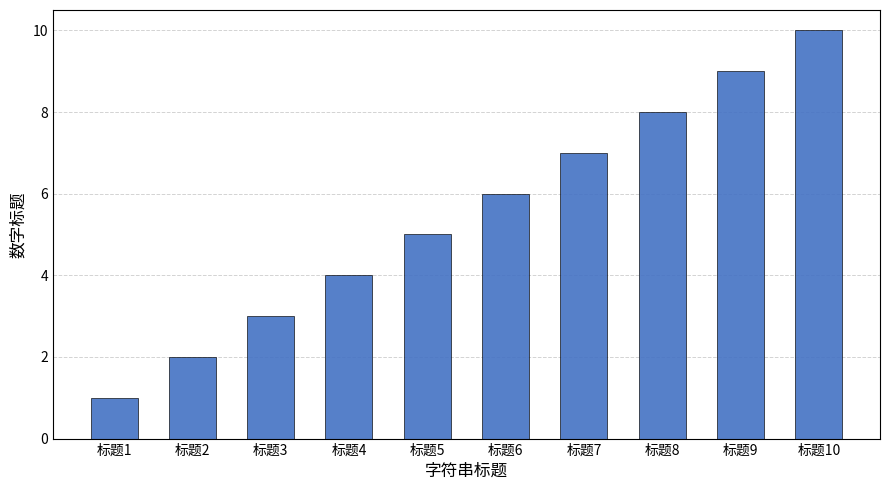

At which category does the chart reach its minimum across all series?

标题1